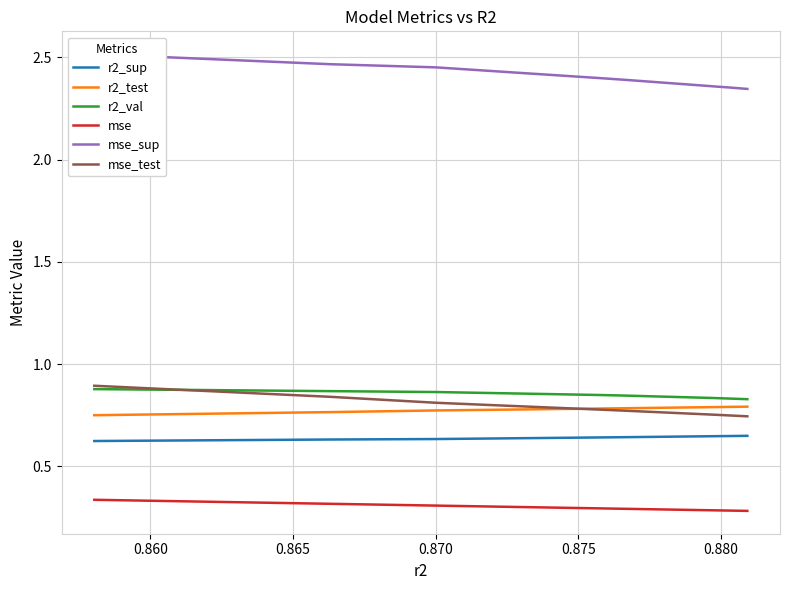

True or false: mse and r2_sup cross at least once.

False